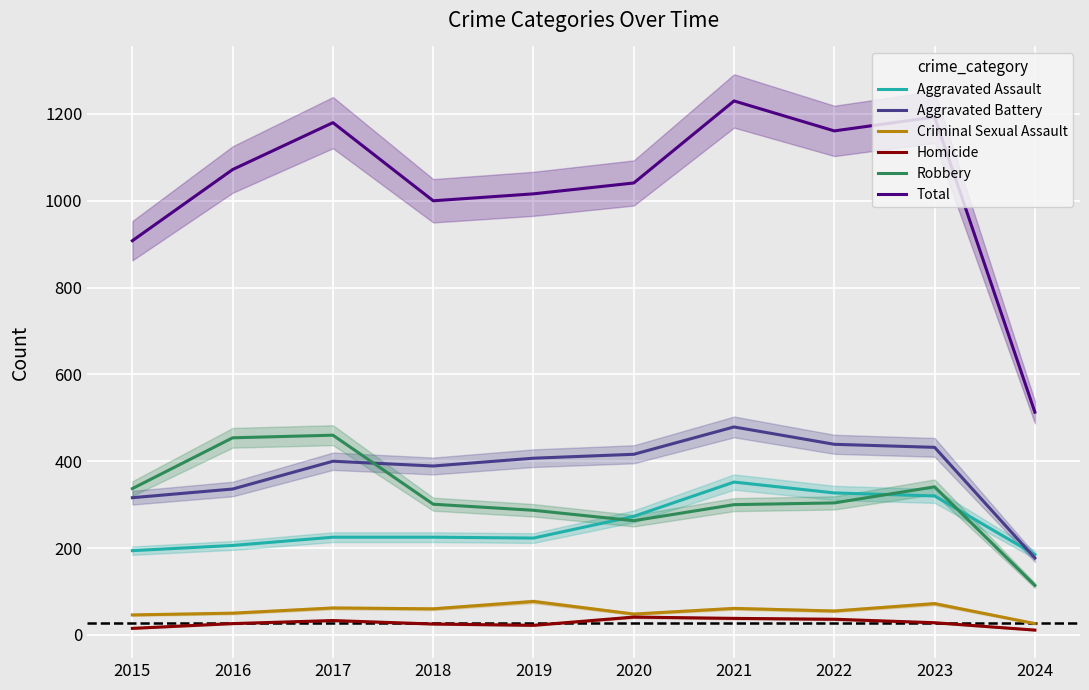

Does the chart display data point markers on the line(s)?

No